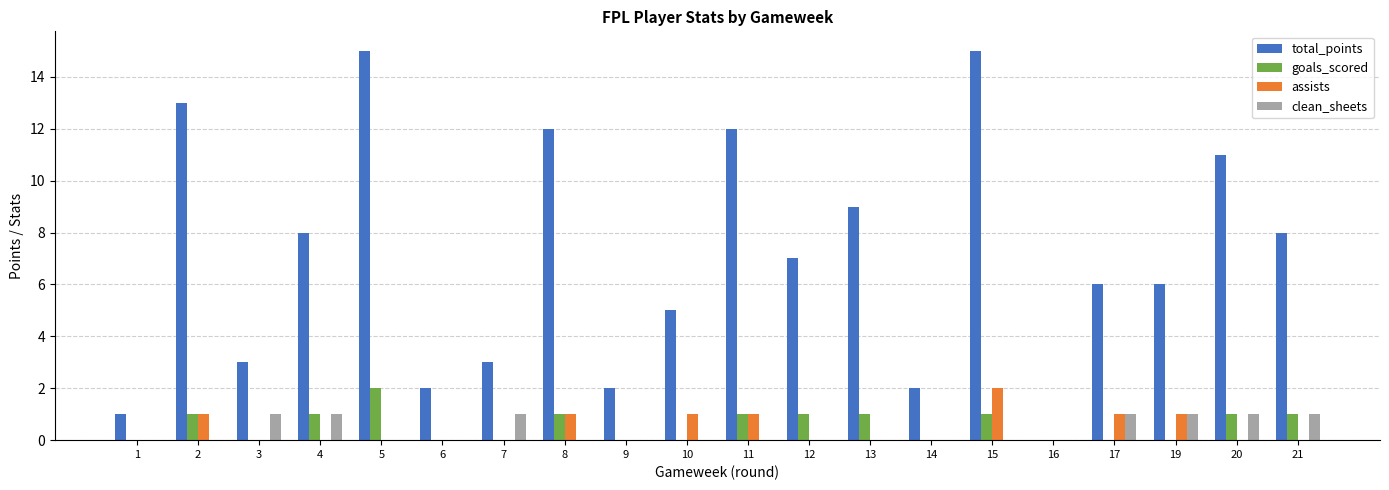

Which series changed the most between 8 and 19?

total_points